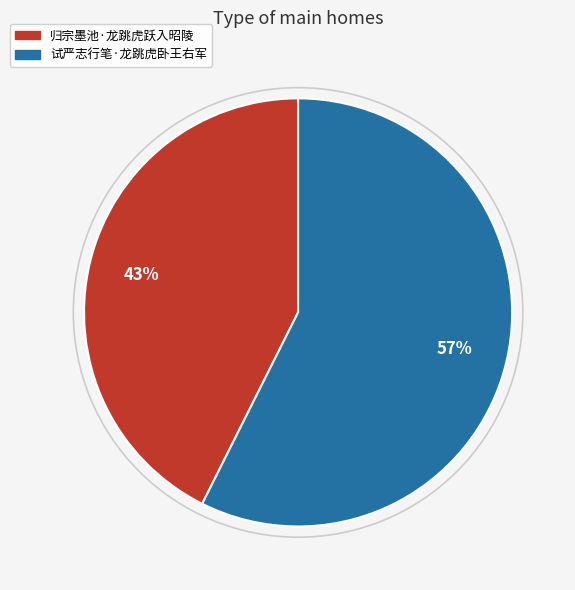

To the nearest percent, what is the combined percentage of 归宗墨池·龙跳虎跃入昭陵 and 试严志行笔·龙跳虎卧王右军?

100%